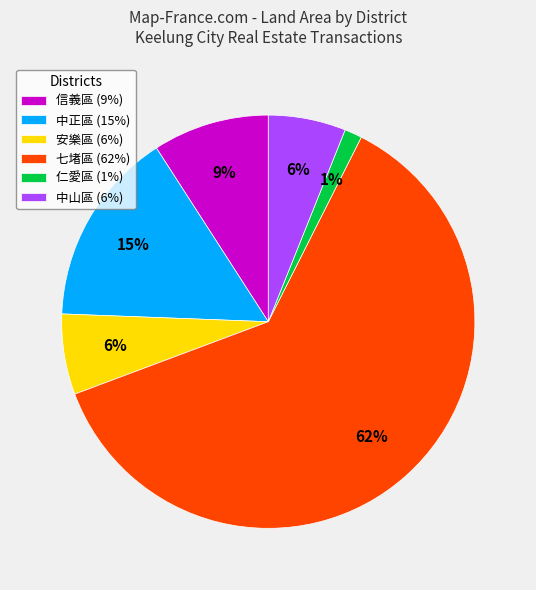

The 信義區 slice represents 1% of the pie. True or false?

False